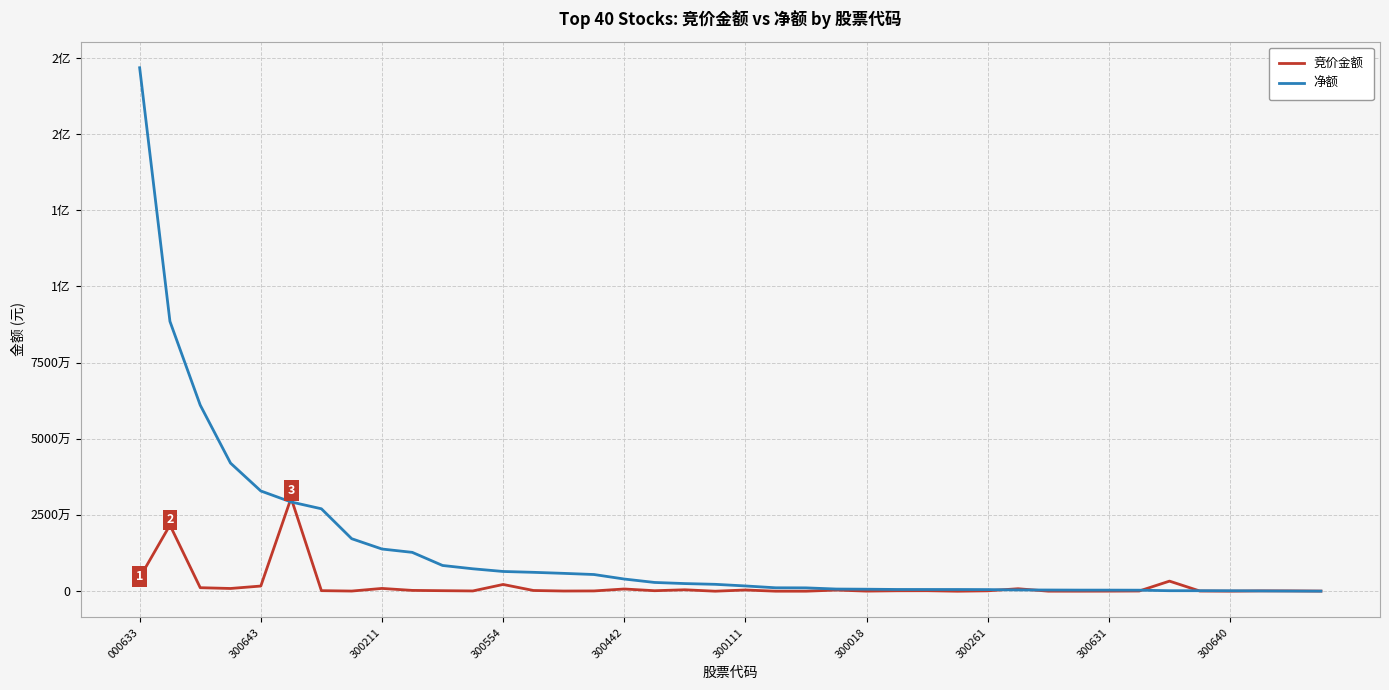

At how many categories does at least one series exceed 108257971?

1